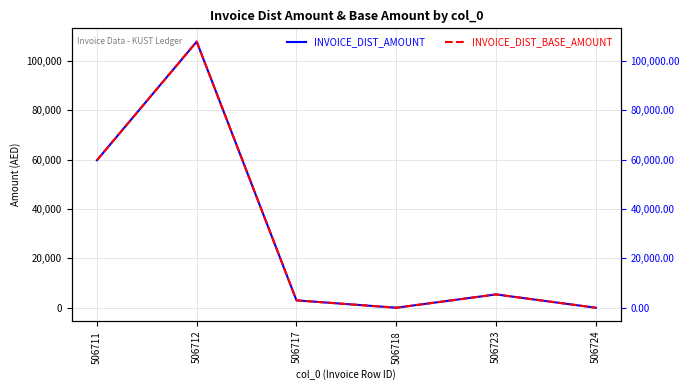

At 506718, list the series in order from smallest to largest.

INVOICE_DIST_AMOUNT, INVOICE_DIST_BASE_AMOUNT